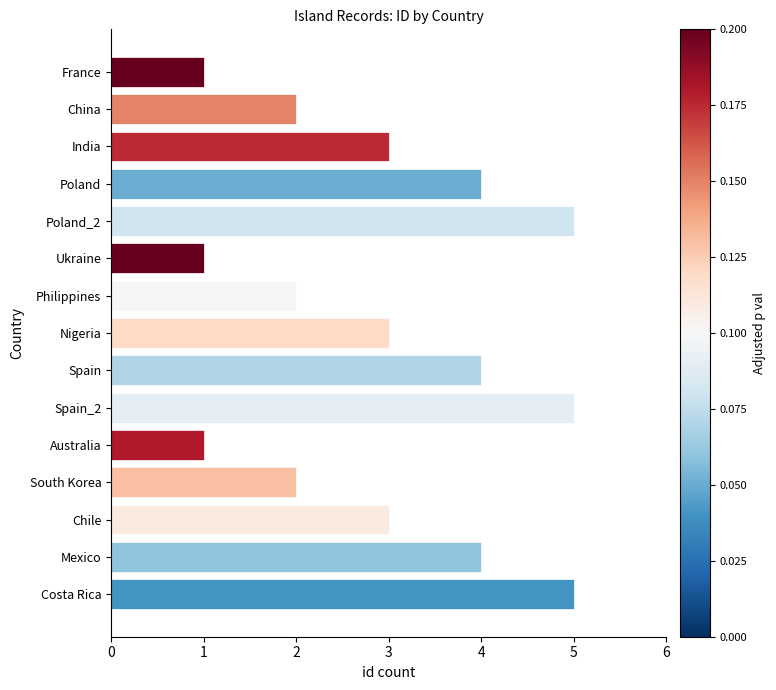

What is the minimum value shown in the chart?

1